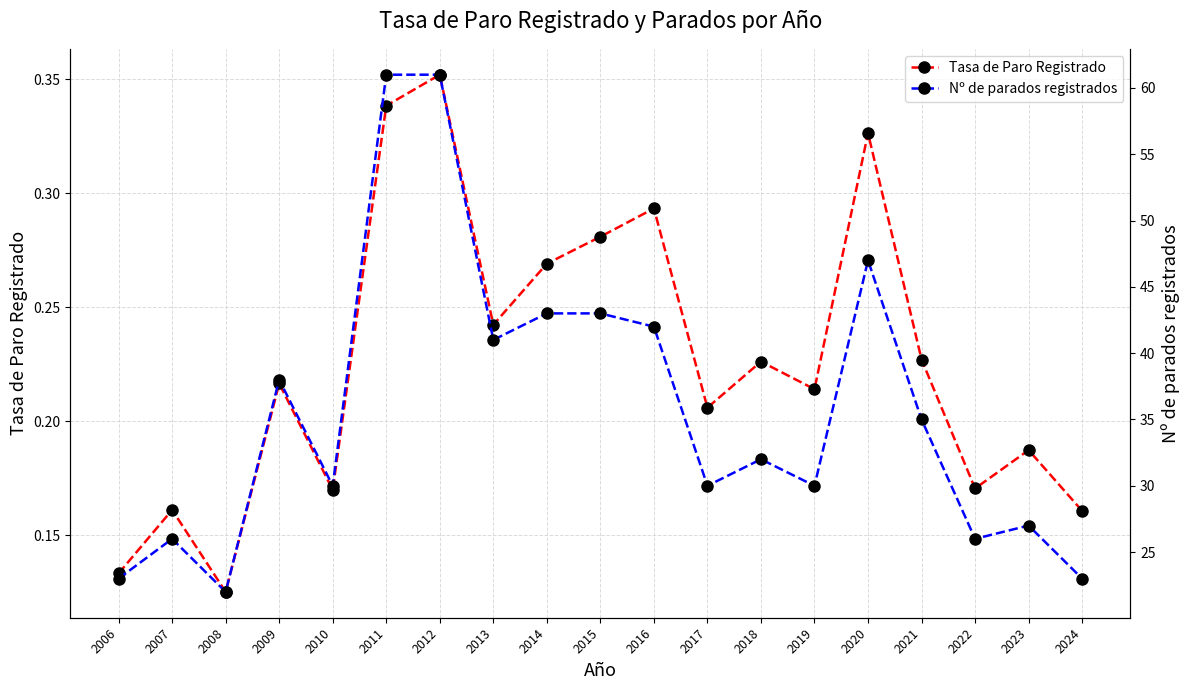

What is the minimum value for Tasa de Paro Registrado?

0.1